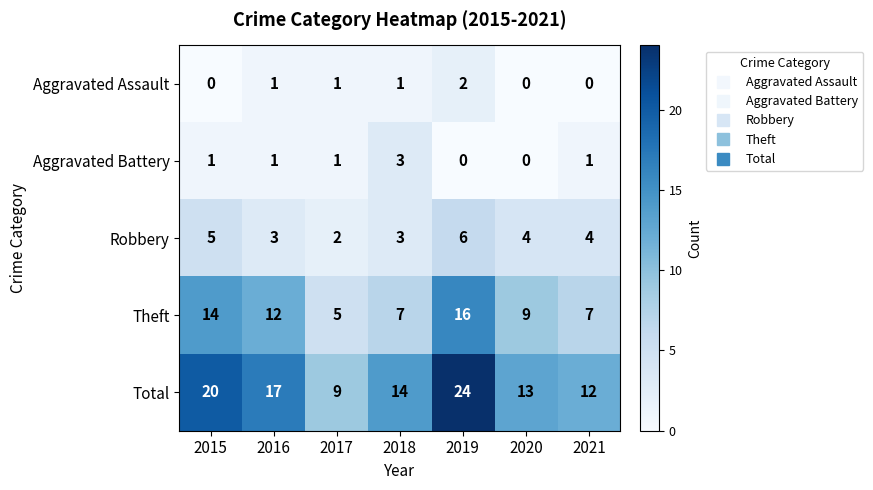

The Aggravated Battery series shows 1 at 2015. True or false?

True